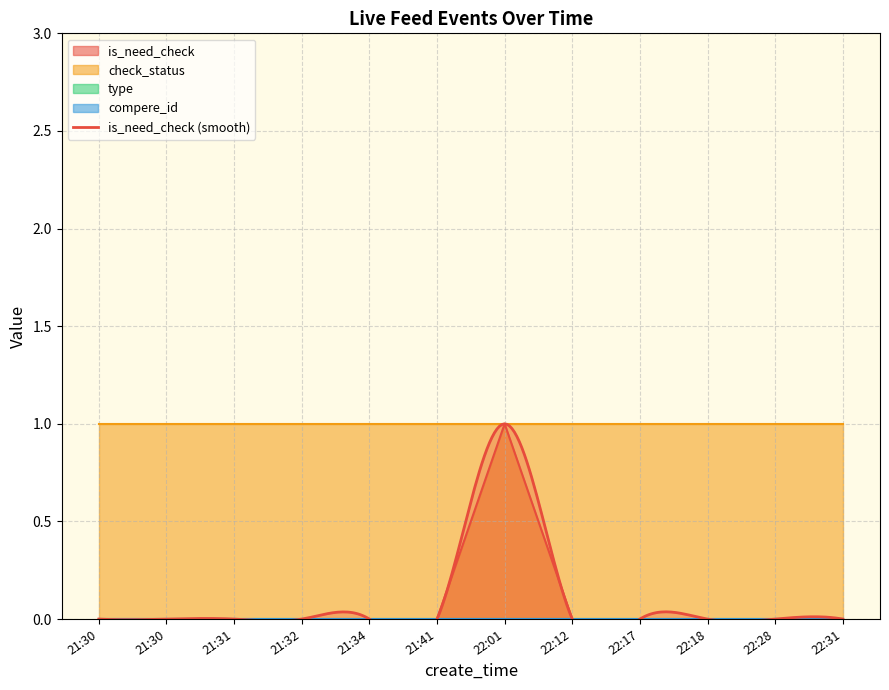

Rank the series by their maximum value, from highest to lowest.

is_need_check, check_status, type, compere_id